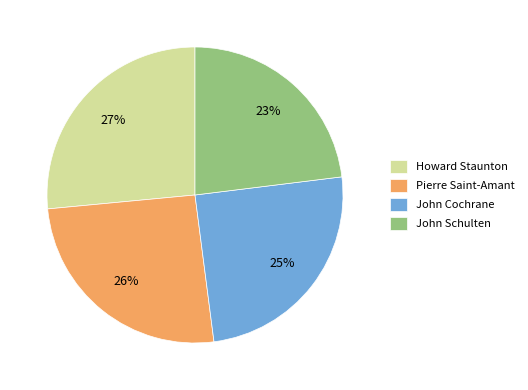

Is there any slice that represents more than half of the pie?

No